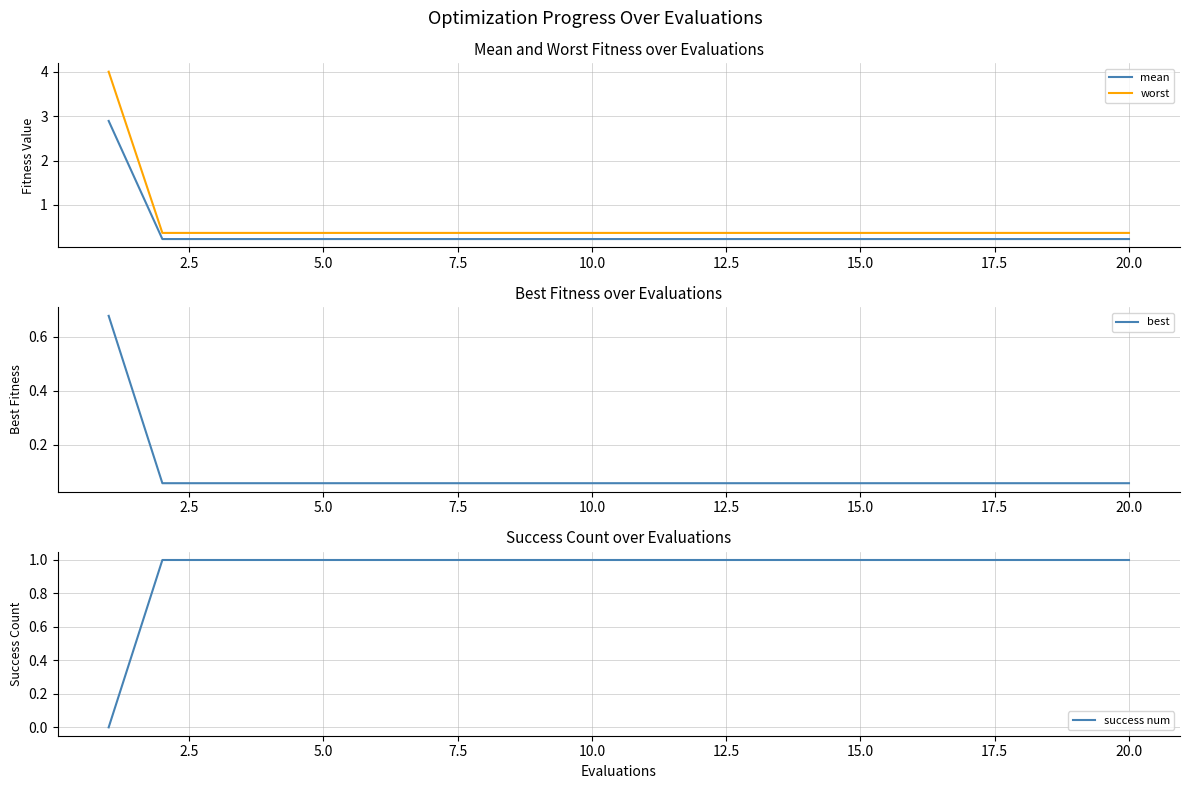

True or false: mean and worst intersect in this chart.

False